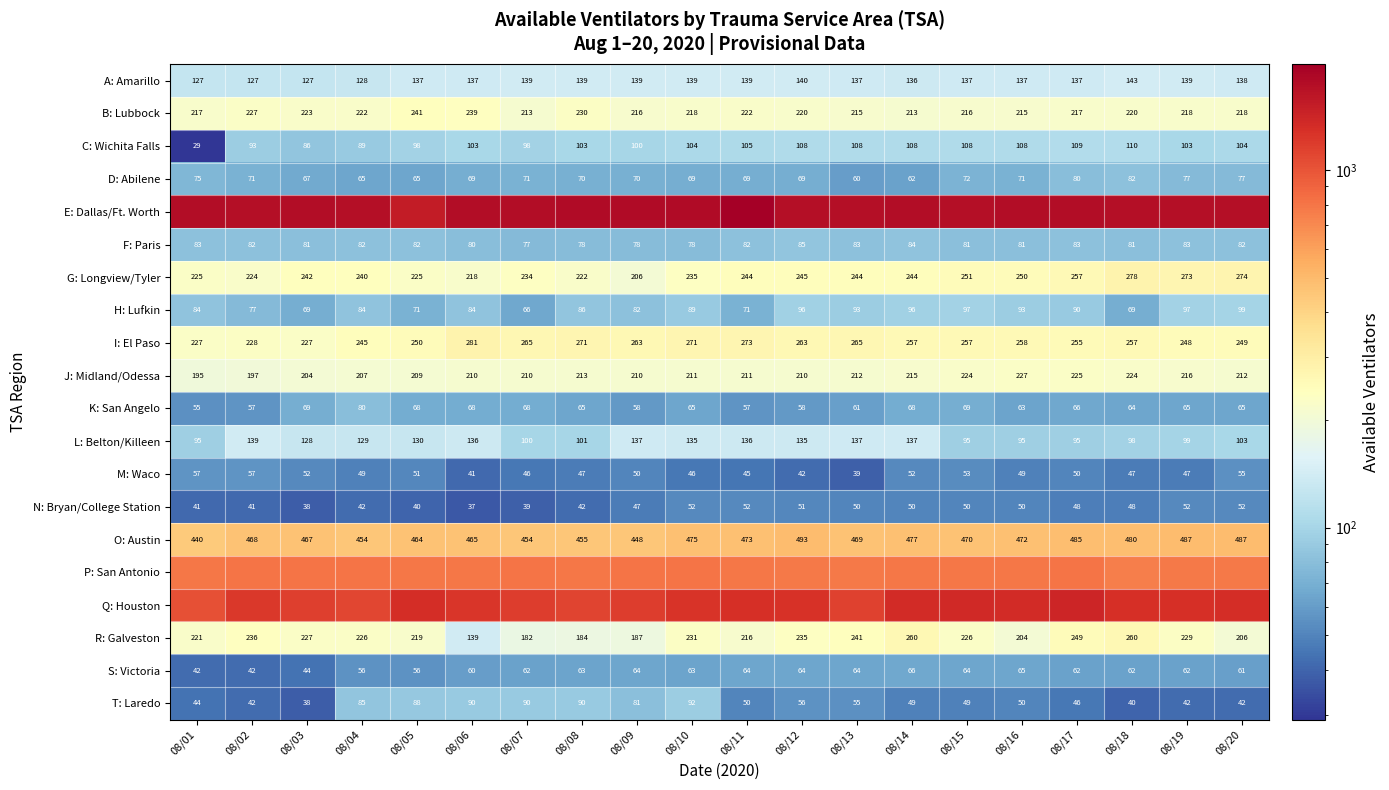

How many categories are shown in the chart?

20